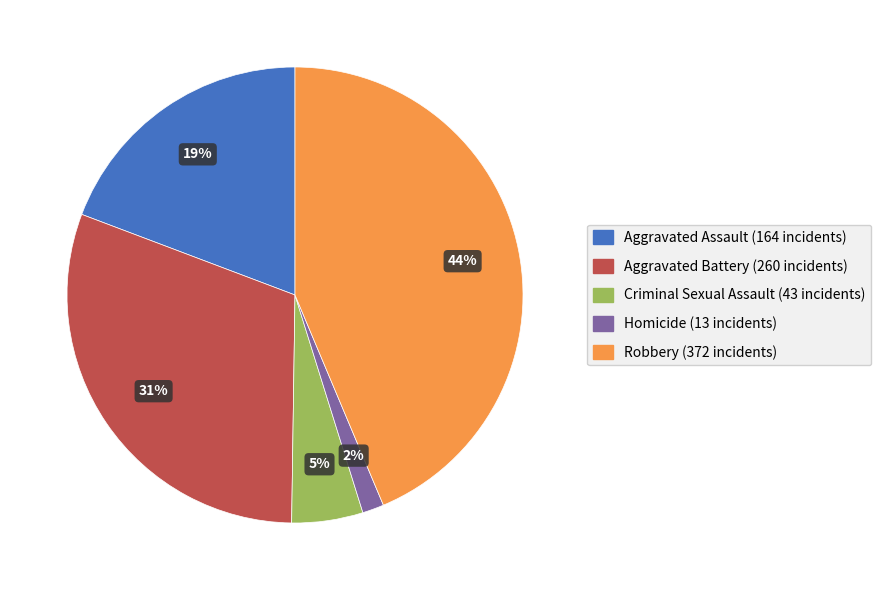

What is the largest slice in the pie chart?

Robbery